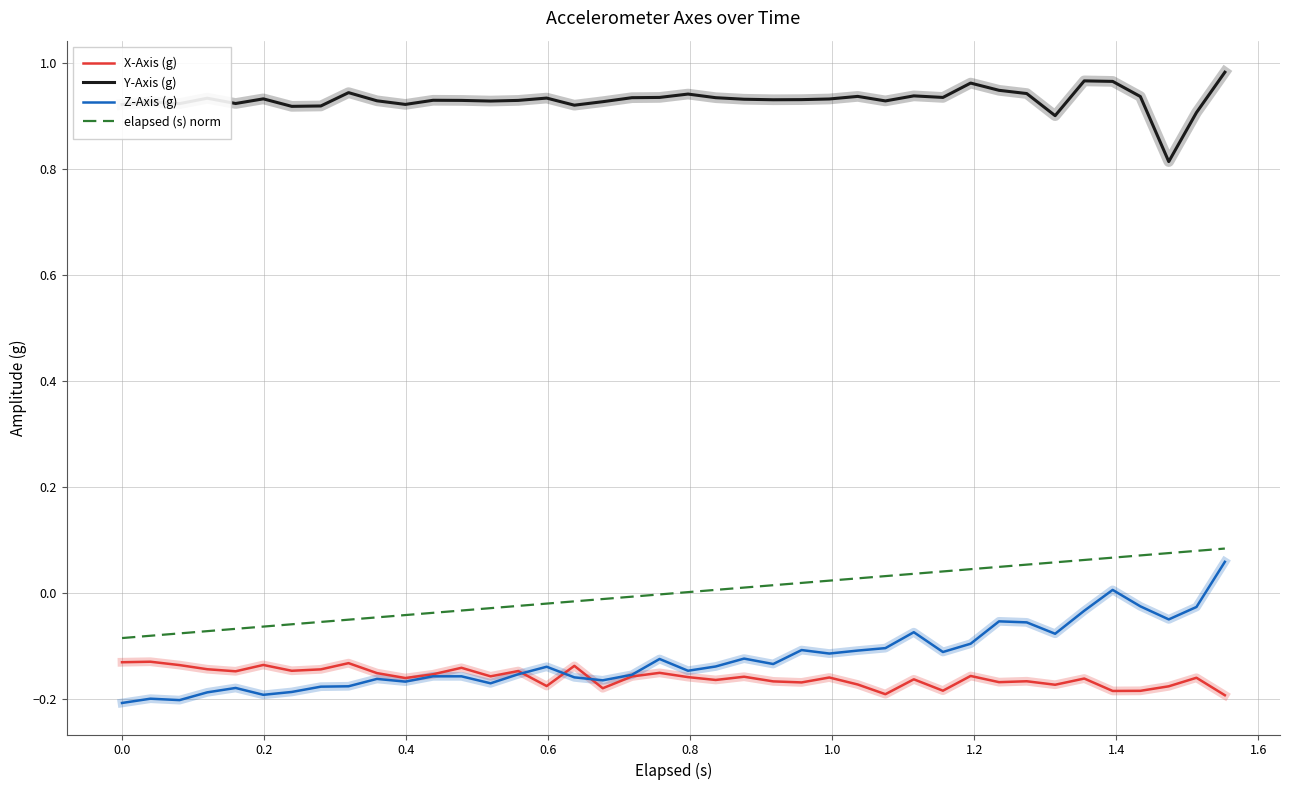

Which series has the largest range (max minus min)?

Z-Axis (g)